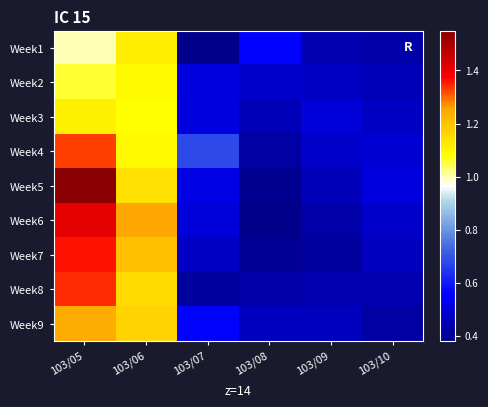

Between 103/05 and 103/06, which series saw the biggest shift?

Week5